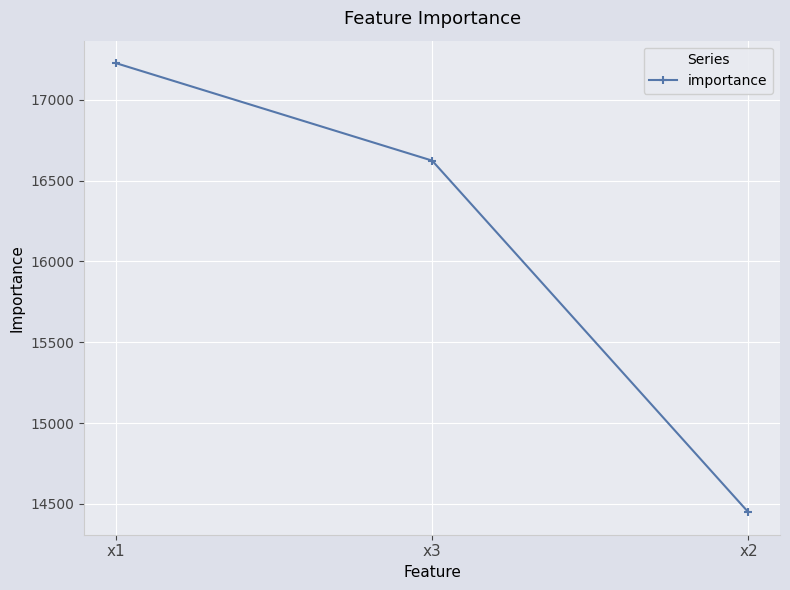

Which category has the lowest value across all series?

x2